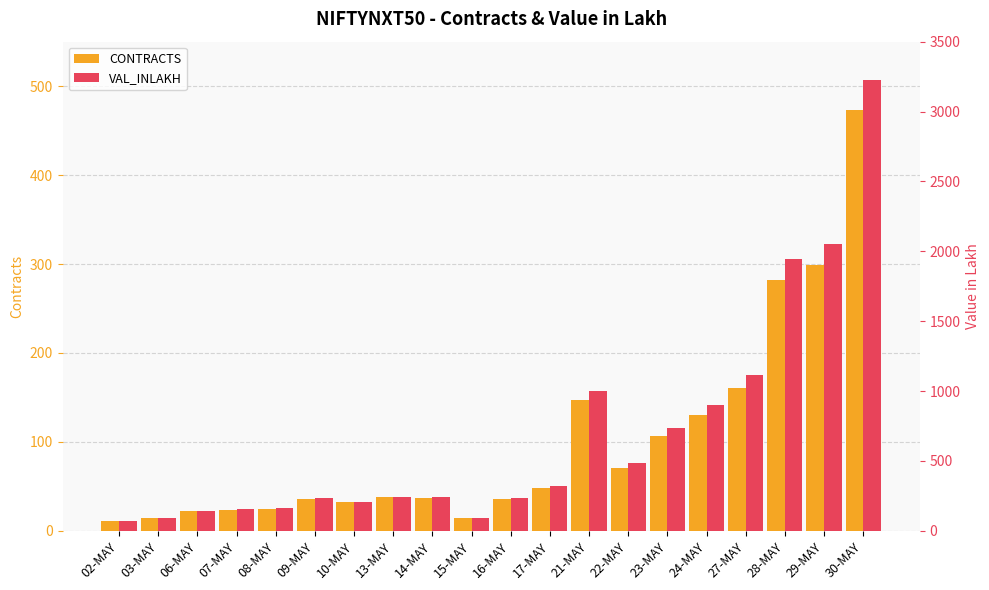

Is it true that VAL_INLAKH equals 132.0 at 15-MAY?

False